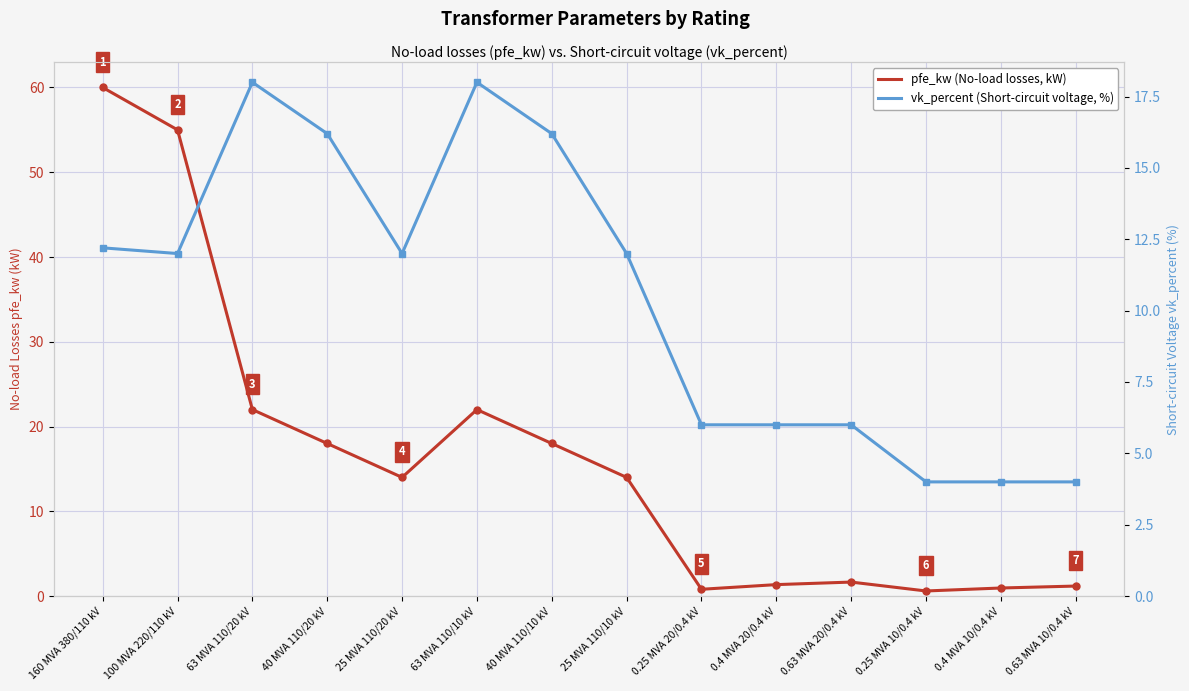

At which category does vk_percent (Short-circuit voltage, %) reach its first local valley?

100 MVA 220/110 kV